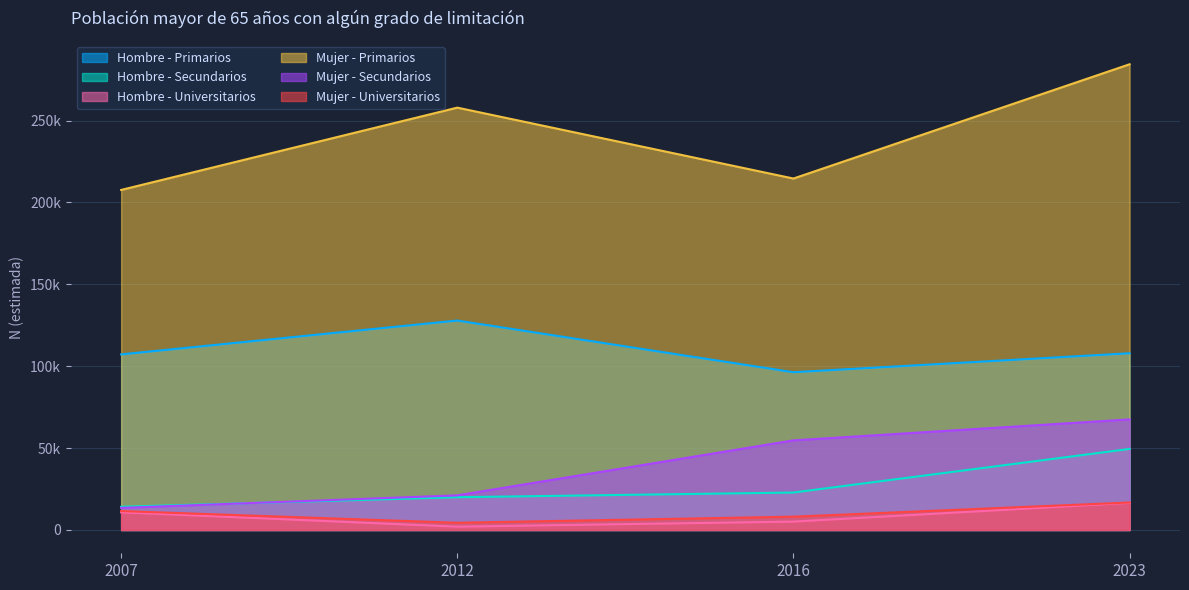

True or false: Hombre - Universitarios and Hombre - Primarios cross at least once.

False